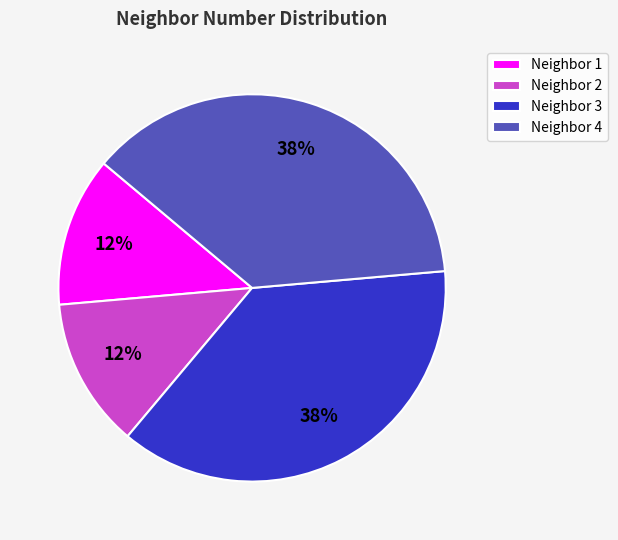

To the nearest percent, what is the combined percentage of Neighbor 4 and Neighbor 2?

50%